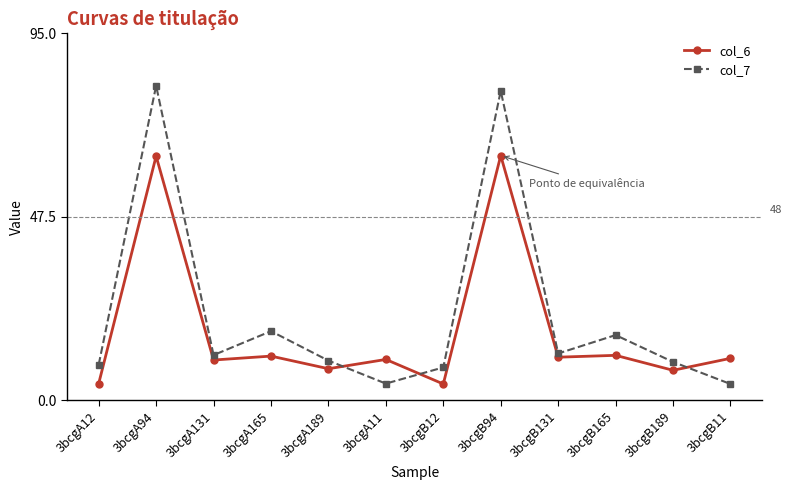

True or false: col_6 has more than 2 points higher than both neighbors.

True